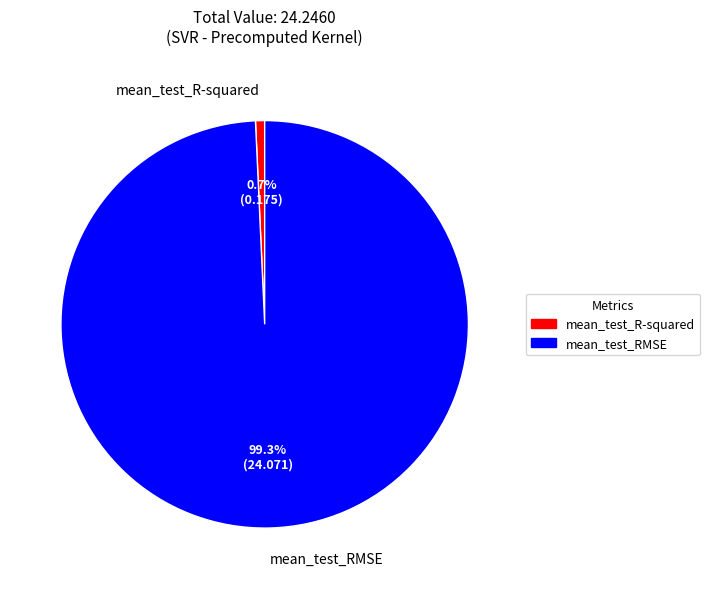

To the nearest percent, what is the difference between the mean_test_RMSE and mean_test_R-squared slice percentages?

99%